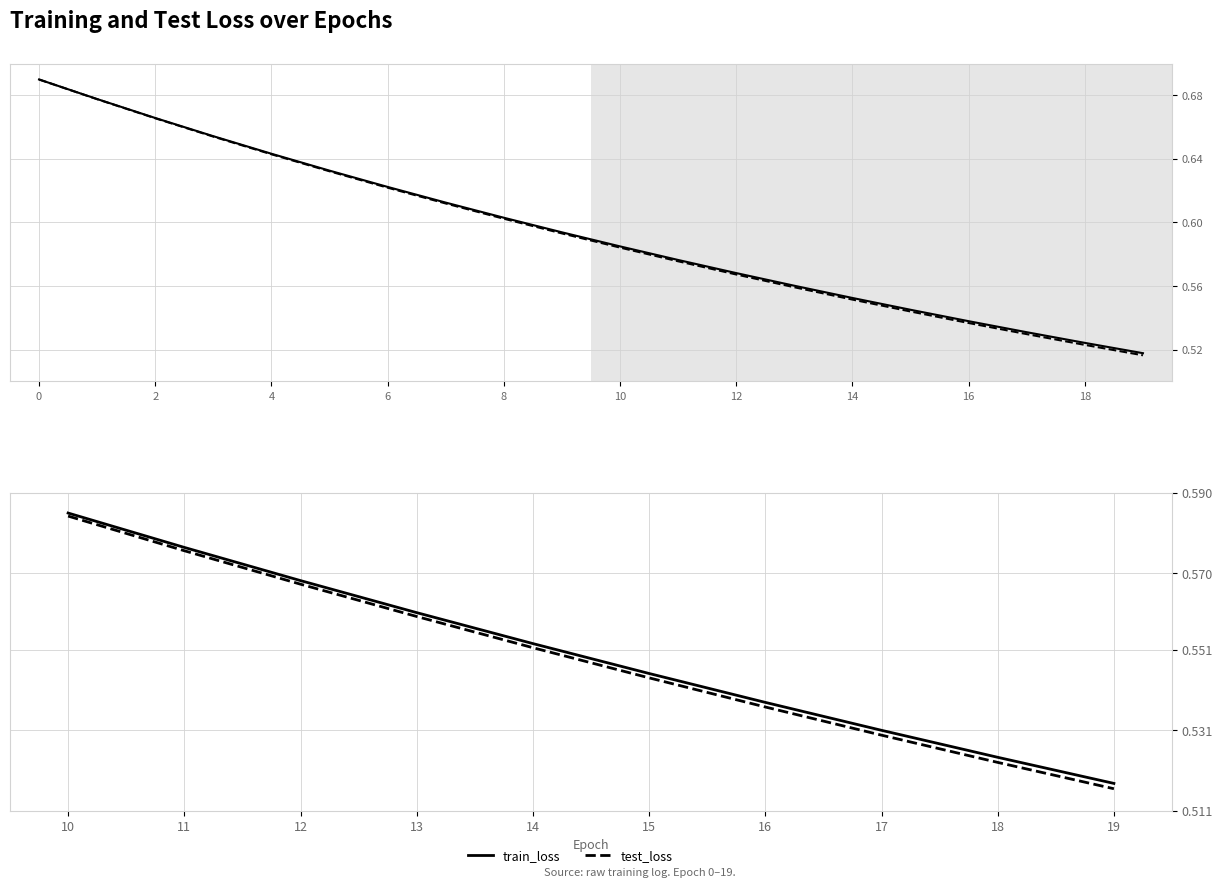

True or false: train_loss has more than 0 interior local peaks.

False